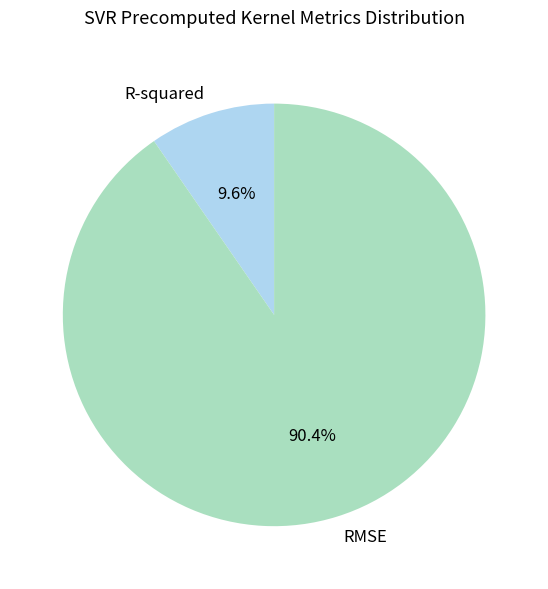

Combined, what portion of the pie is R-squared and RMSE?

100.0%